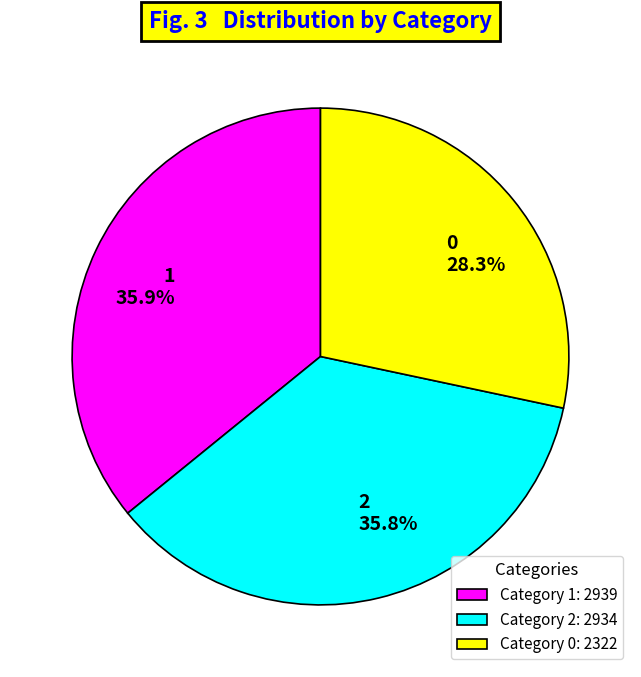

How many slices are in this pie chart?

3